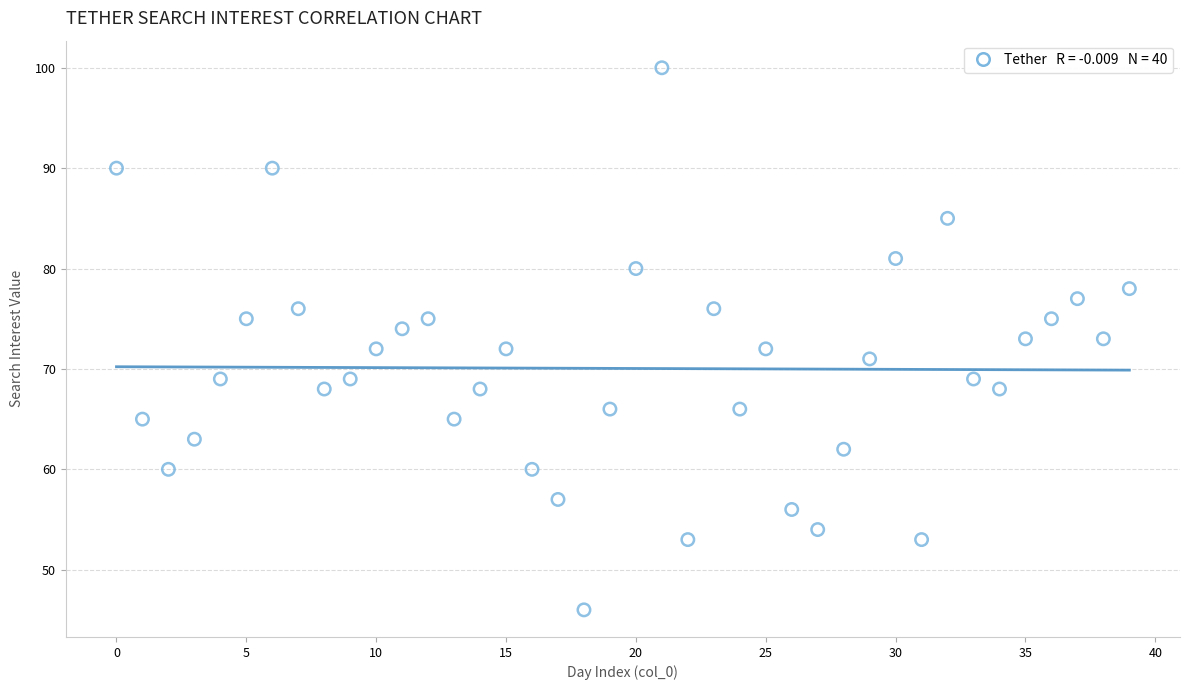

What is the range of Y values (max minus min)?

54